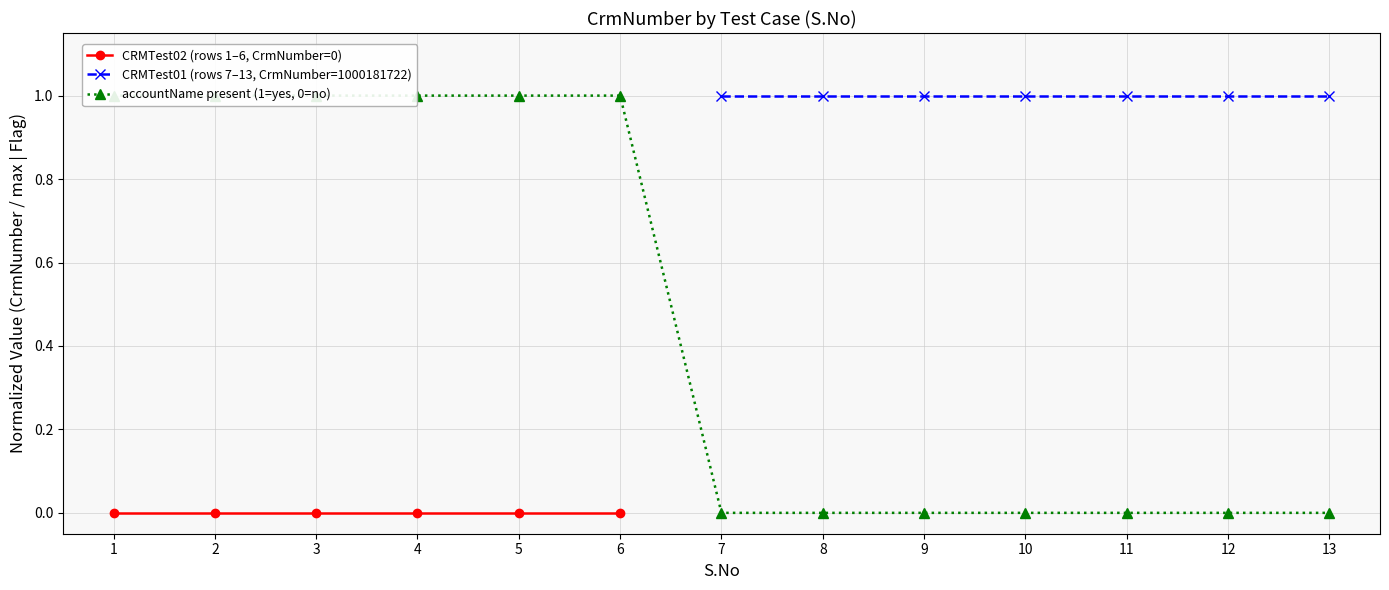

True or false: CRMTest02 (rows 1–6, CrmNumber=0) and CRMTest01 (rows 7–13, CrmNumber=1000181722) intersect in this chart.

False